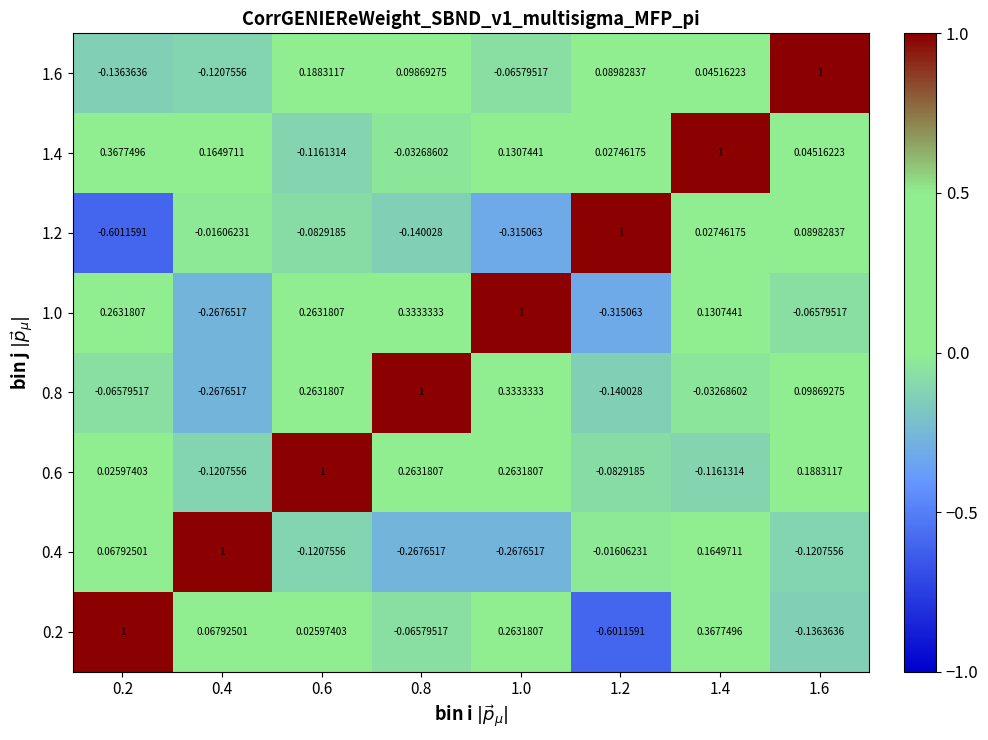

Is the value of 1.2 at 0.4 greater than the value of 0.4 at 0.2?

No